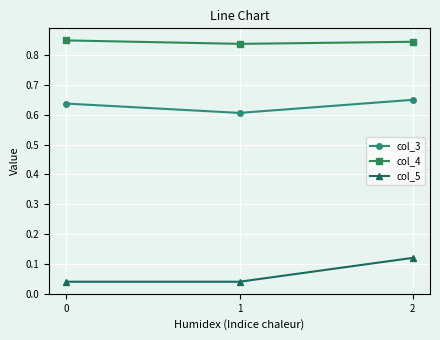

List the series in order of their overall mean, highest first.

col_4, col_3, col_5